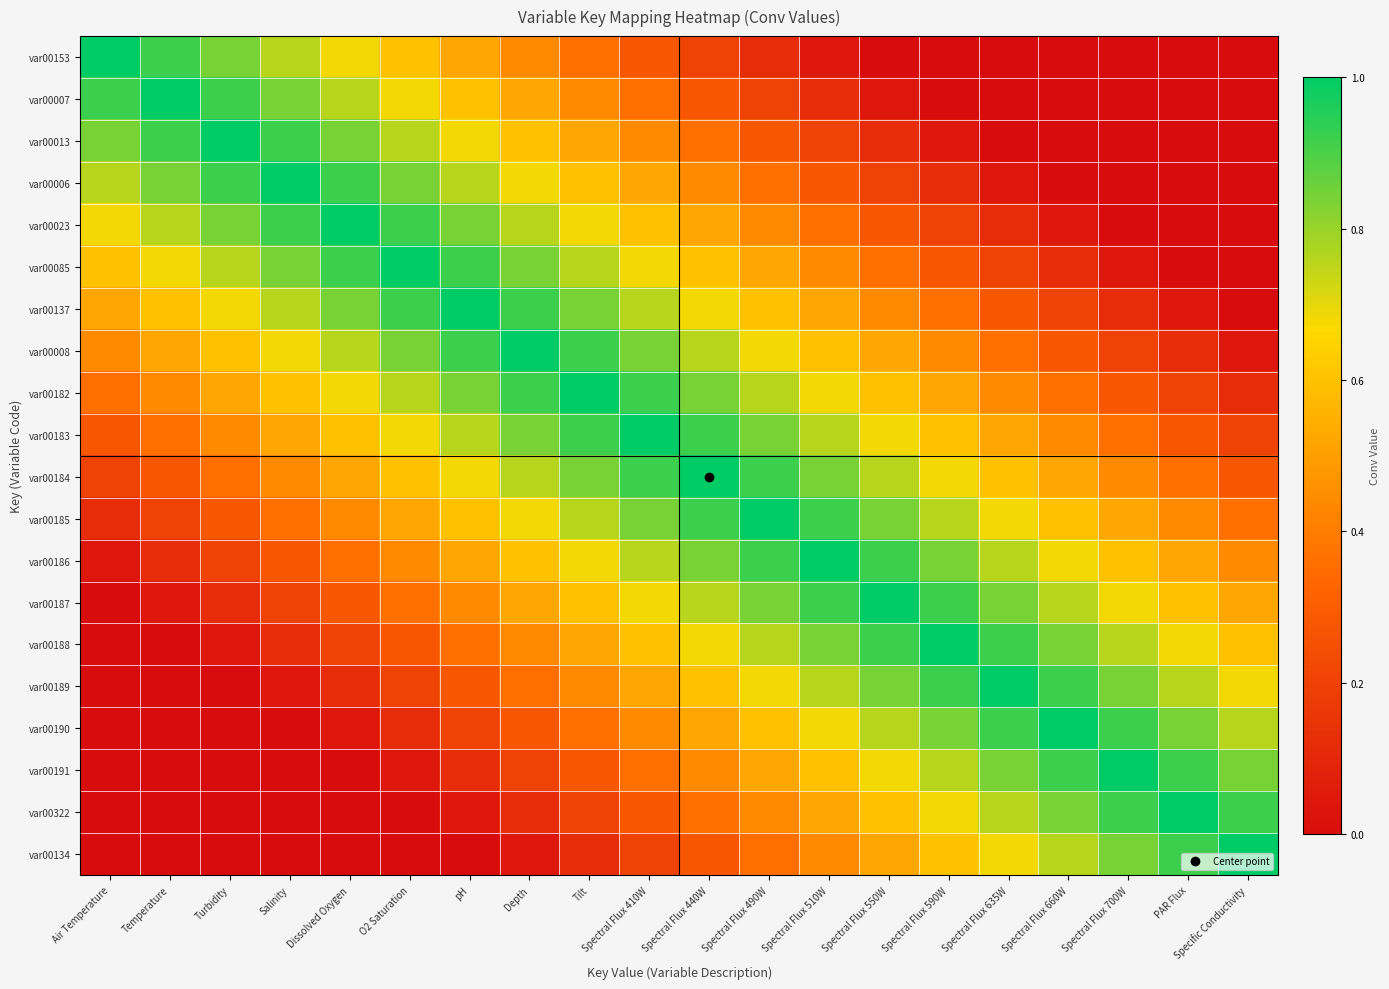

Which category has the lowest value across all series?

Spectral Flux 550W